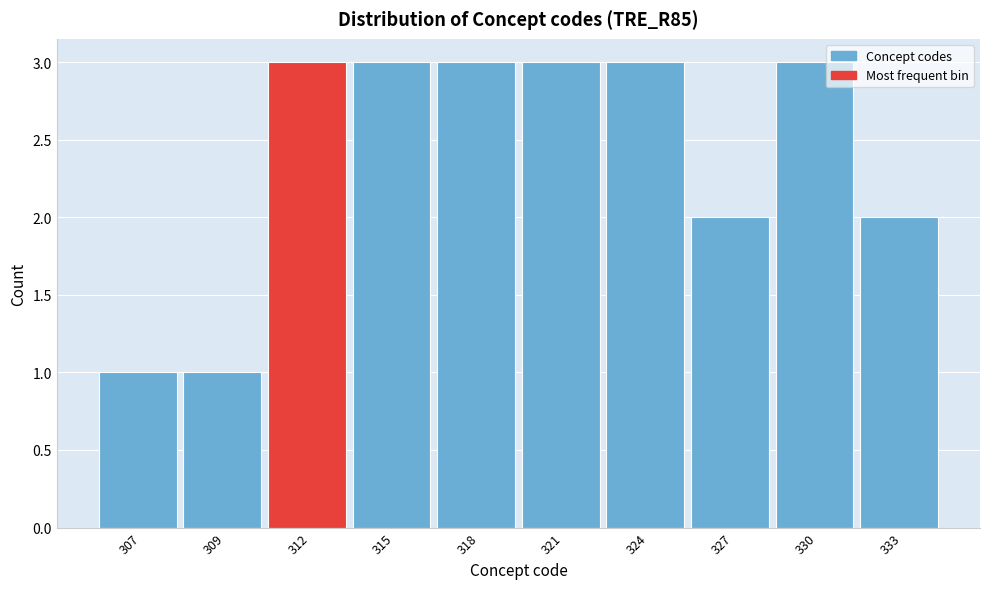

Reading right to left, list all the values displayed in this chart.

333=2	330=3	327=2	324=3	321=3	318=3	315=3	312=3	309=1	307=1